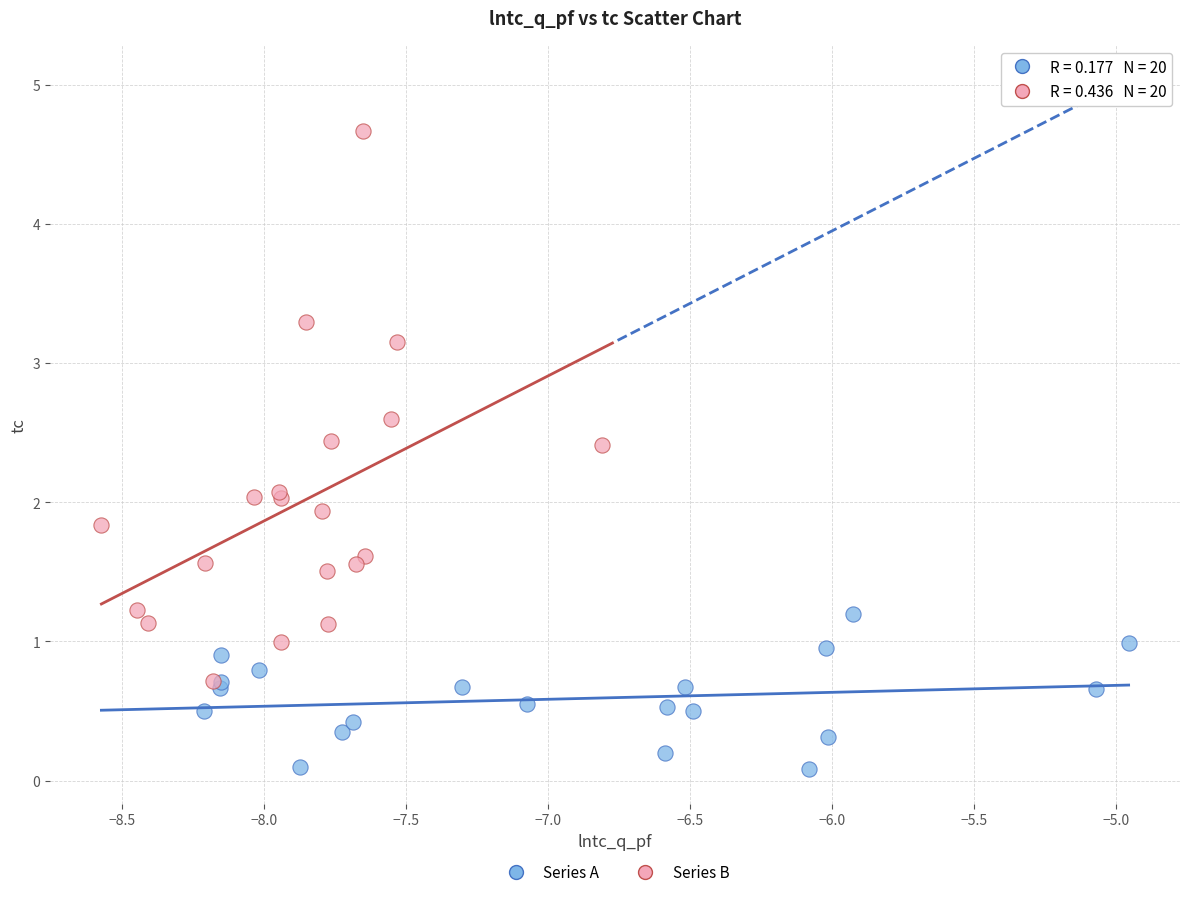

Which series contains the lowest Y value?

Series A